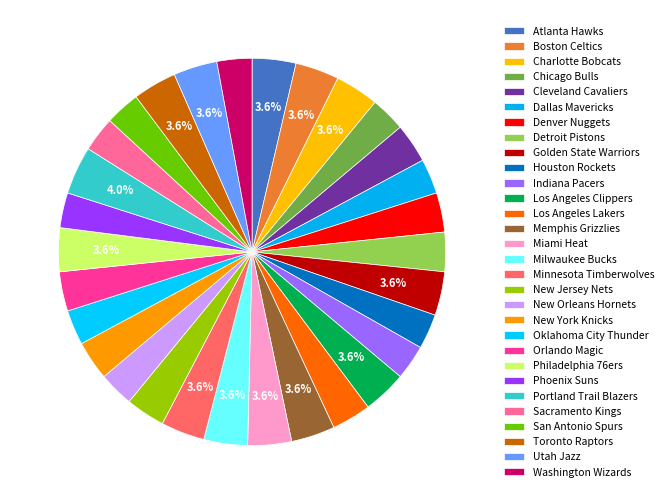

Combined, what portion of the pie is Milwaukee Bucks and Miami Heat?

7.3%